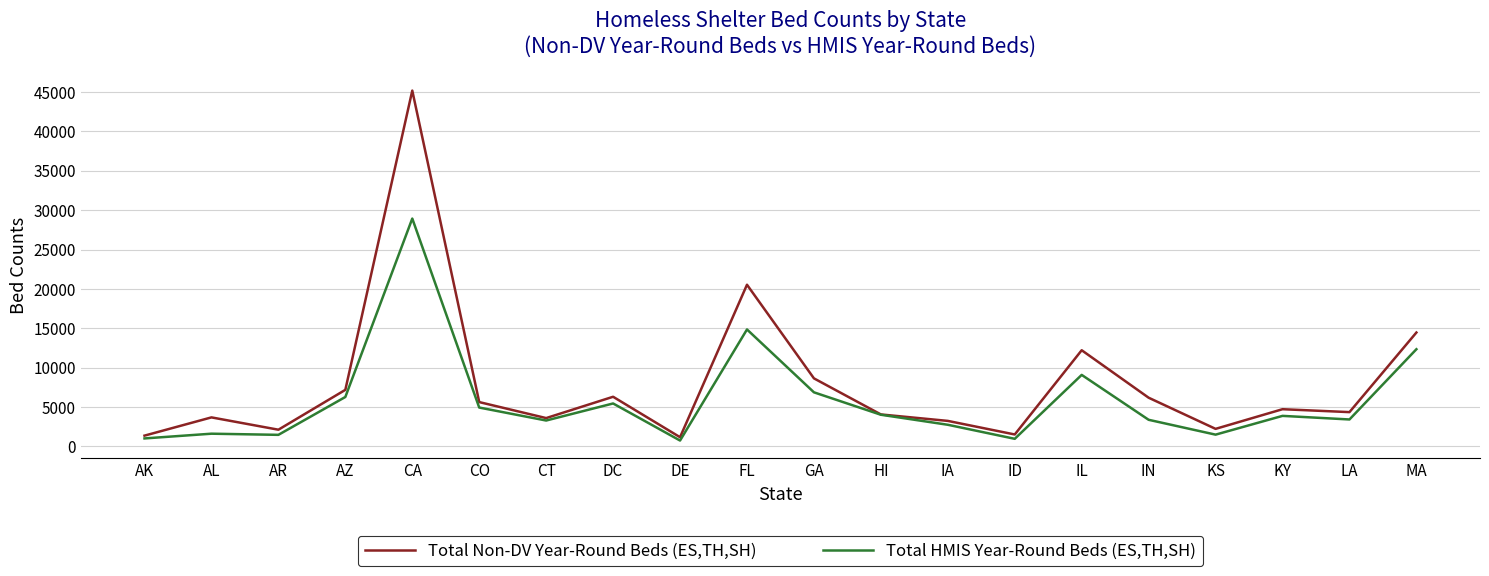

What is the average value of the Total HMIS Year-Round Beds (ES,TH,SH) series?

5835